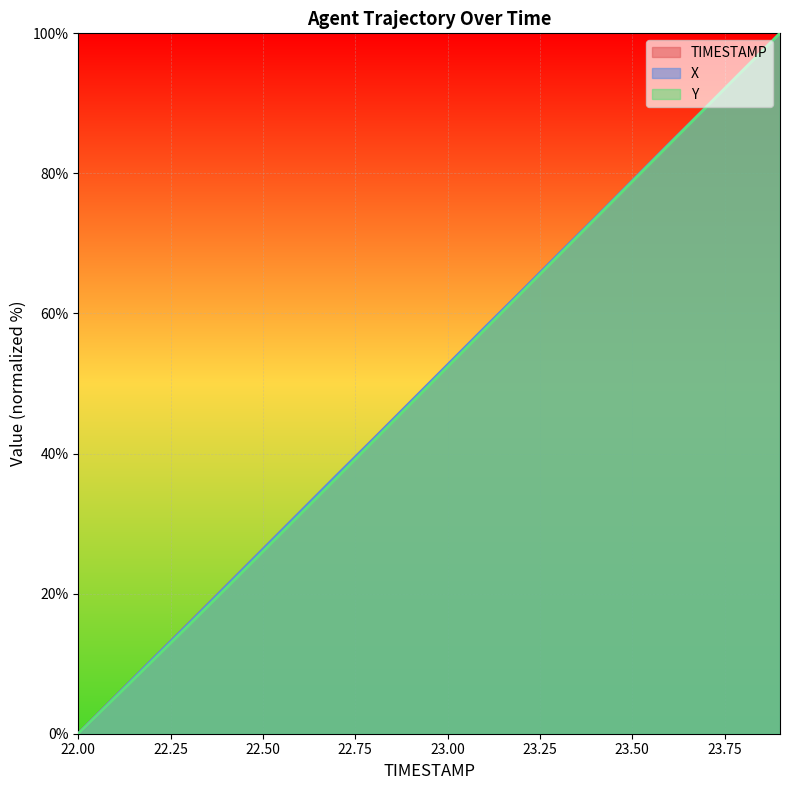

True or false: Y has a value of 63.0 at 23.2.

True